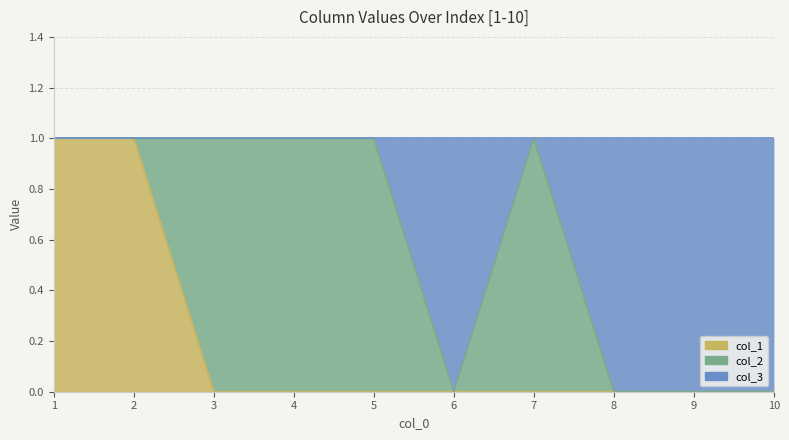

Between 1 and 3, which is larger?

1